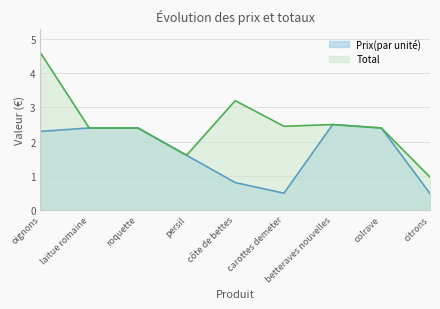

Does the chart have visible grid lines?

Yes